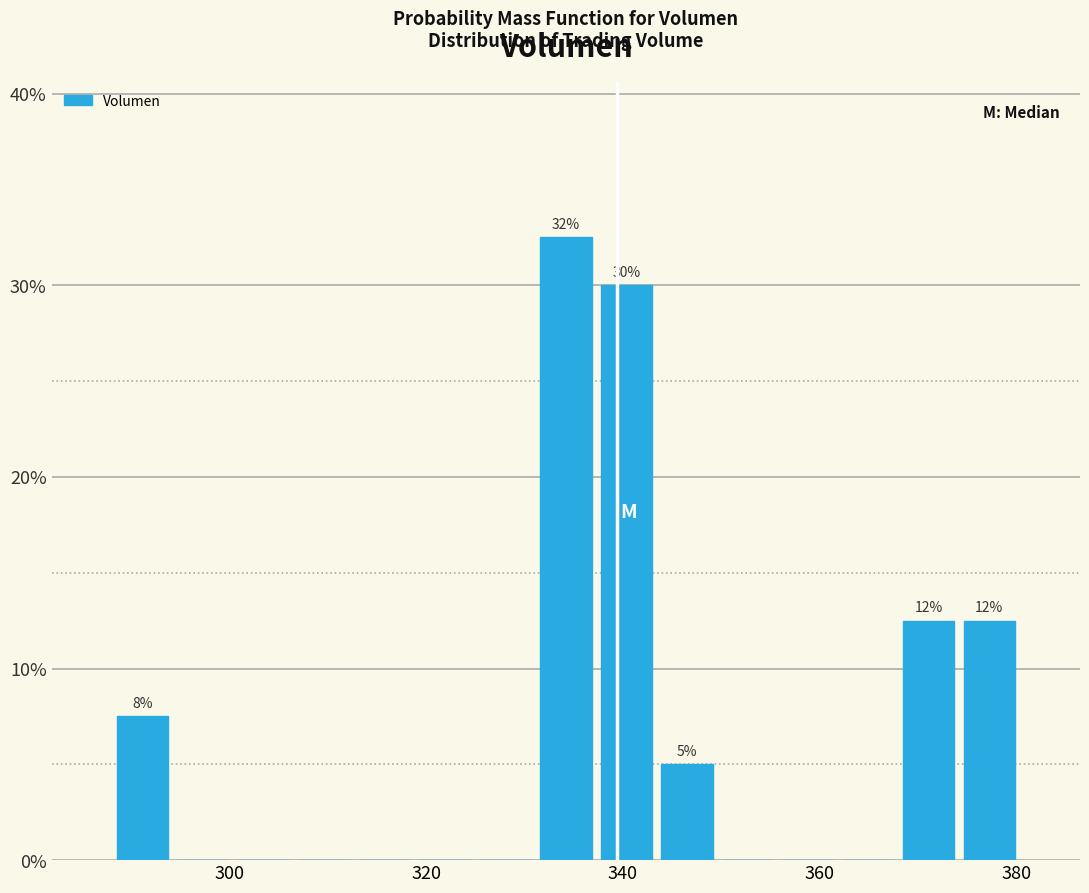

Around what value on the x-axis is the tallest bar? Give the approximate position of its centre, as read against the axis.

334